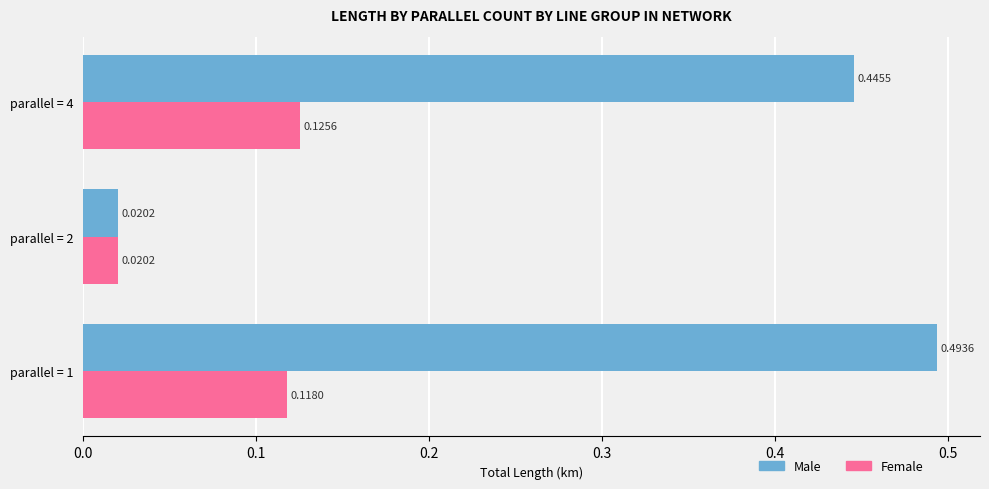

Which label corresponds to the smallest value in the chart?

parallel = 2